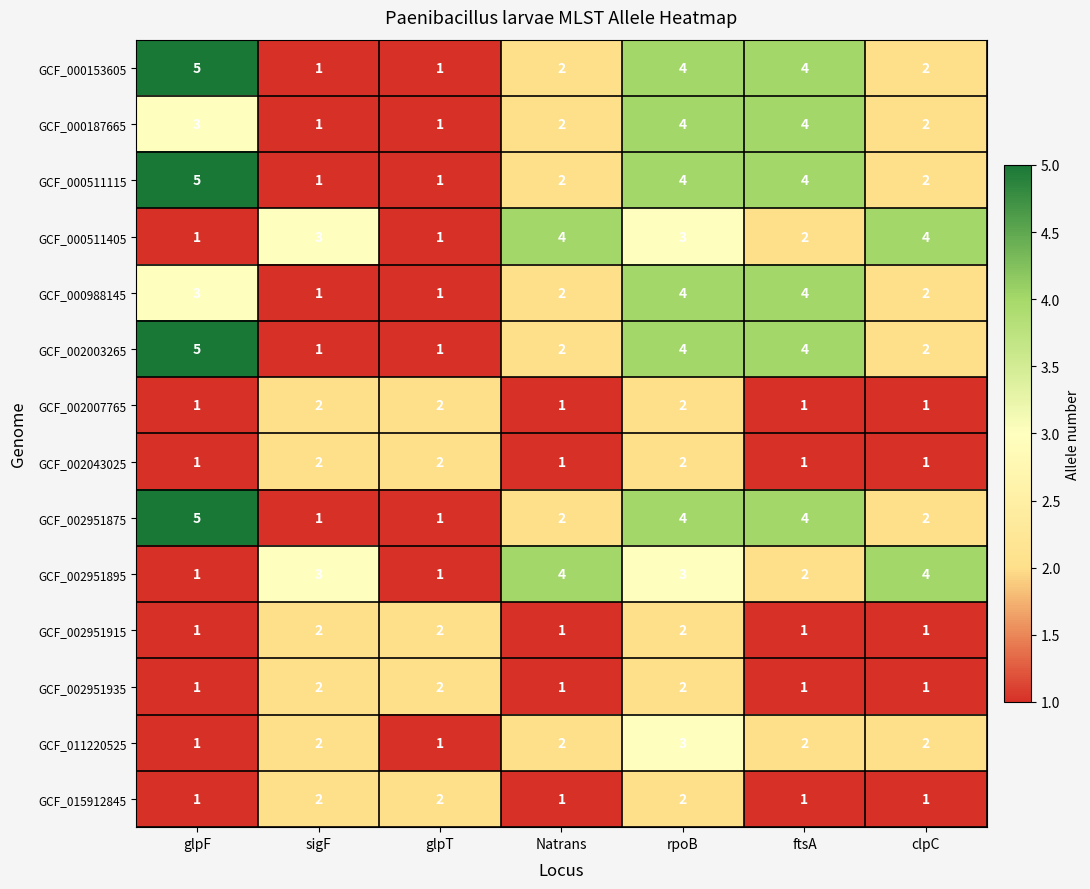

What is the sum of all GCF_002043025 values?

10